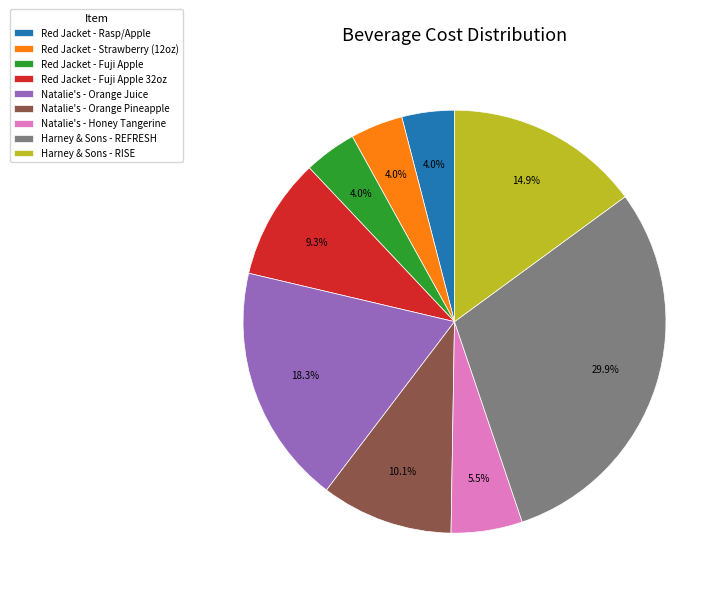

To the nearest percent, what portion does Red Jacket - Strawberry (12oz) represent?

4%